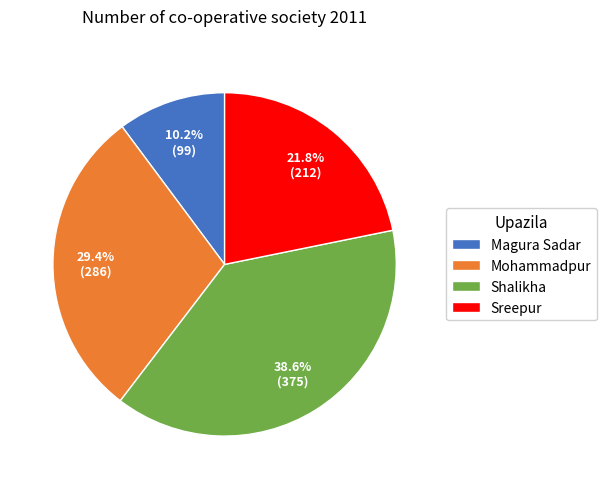

To the nearest percent, what is the average slice percentage?

25%